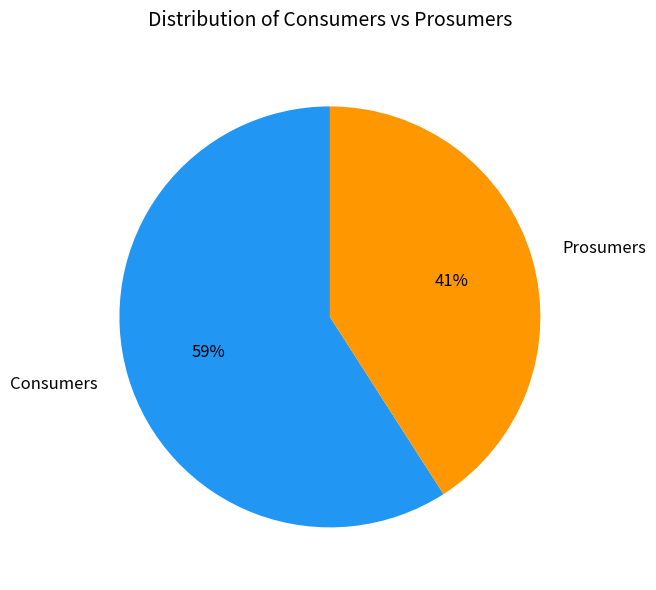

What is the ratio of the value at Consumers to the value at Prosumers?

1.4